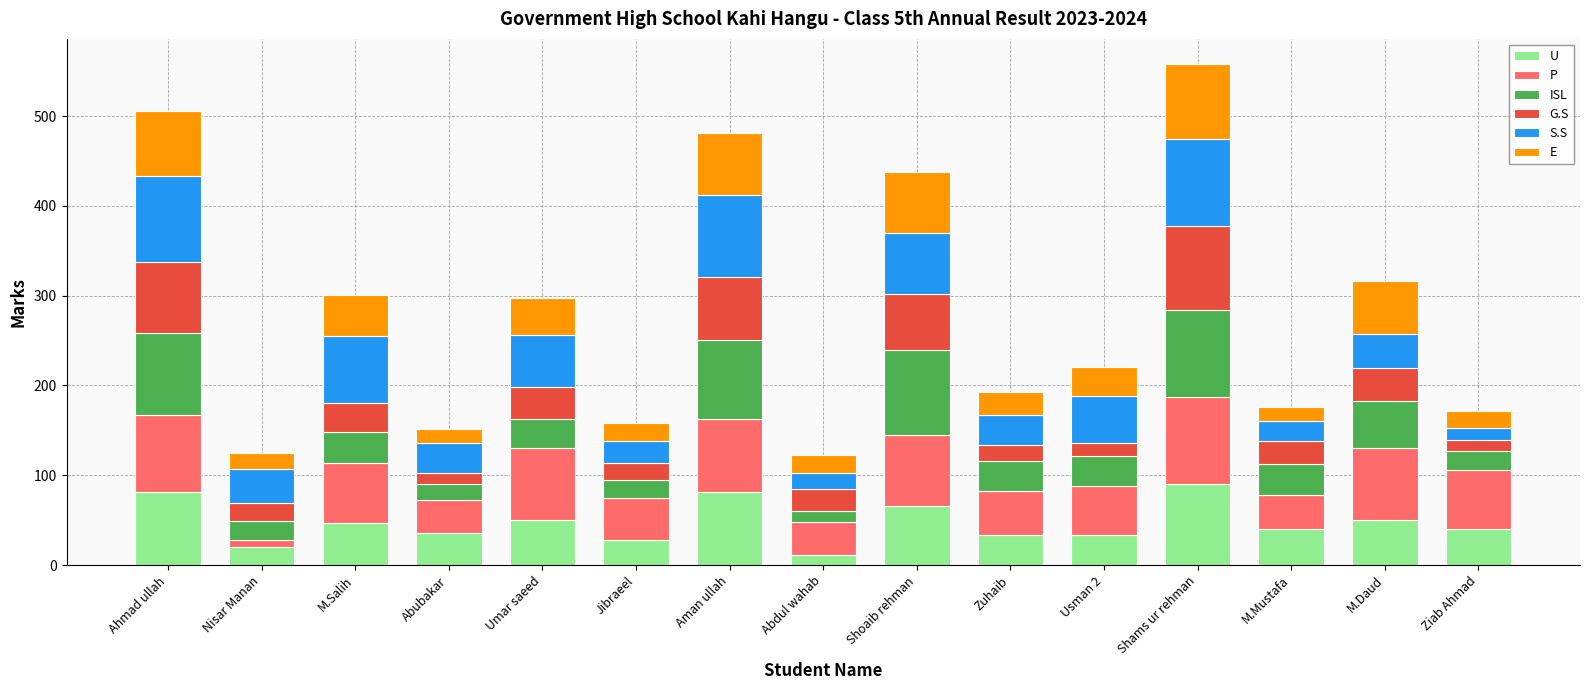

What is the total value across all series at Abubakar?

152